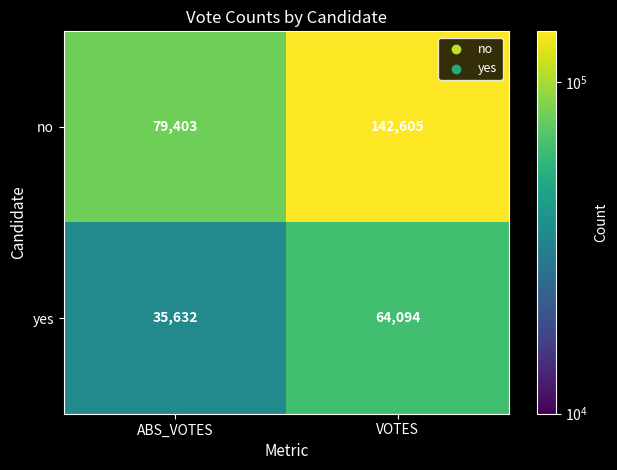

Reading right to left, list all the values displayed in this chart.

no: VOTES=142605	ABS_VOTES=79403
yes: VOTES=64094	ABS_VOTES=35632